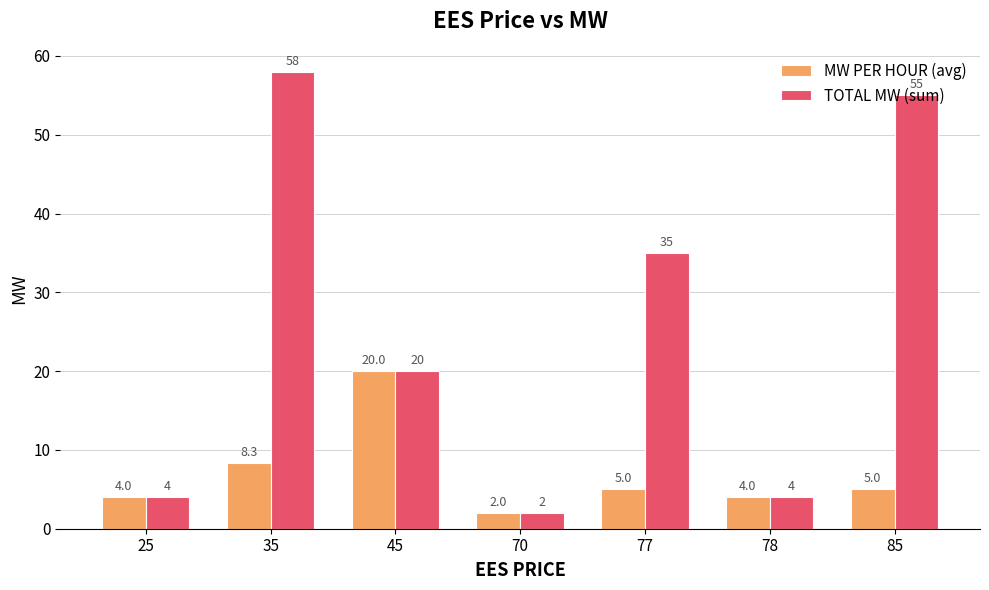

What is the maximum value shown in the chart?

58.0